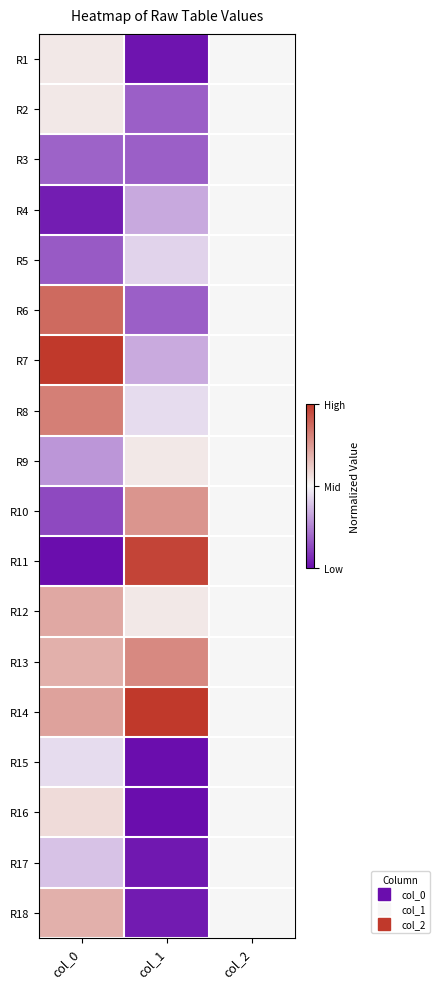

What is the smallest value displayed?

-1.0